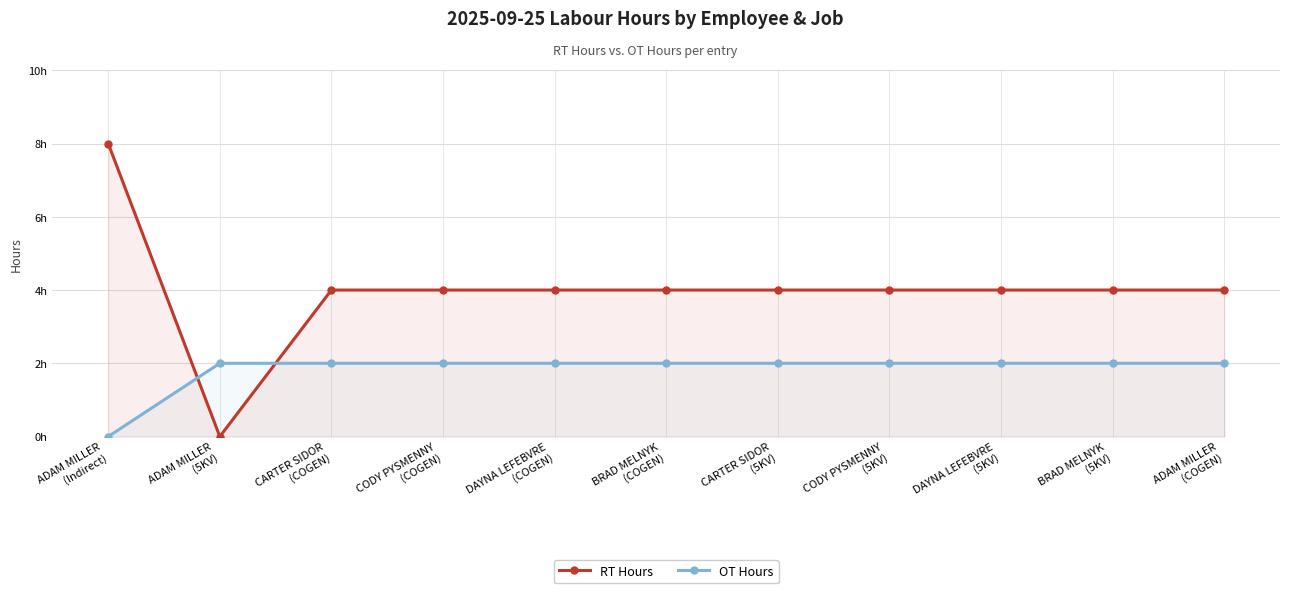

Reading left to right, list all the values displayed in this chart.

RT Hours: ADAM MILLER
(Indirect)=8	ADAM MILLER
(5KV)=0	CARTER SIDOR
(COGEN)=4	CODY PYSMENNY
(COGEN)=4	DAYNA LEFEBVRE
(COGEN)=4	BRAD MELNYK
(COGEN)=4	CARTER SIDOR
(5KV)=4	CODY PYSMENNY
(5KV)=4	DAYNA LEFEBVRE
(5KV)=4	BRAD MELNYK
(5KV)=4	ADAM MILLER
(COGEN)=4
OT Hours: ADAM MILLER
(Indirect)=0	ADAM MILLER
(5KV)=2	CARTER SIDOR
(COGEN)=2	CODY PYSMENNY
(COGEN)=2	DAYNA LEFEBVRE
(COGEN)=2	BRAD MELNYK
(COGEN)=2	CARTER SIDOR
(5KV)=2	CODY PYSMENNY
(5KV)=2	DAYNA LEFEBVRE
(5KV)=2	BRAD MELNYK
(5KV)=2	ADAM MILLER
(COGEN)=2